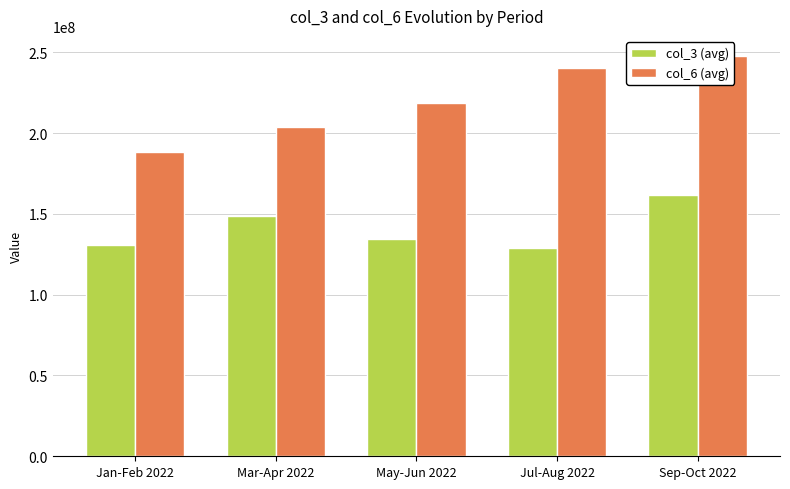

Between Sep-Oct 2022 and May-Jun 2022, which is larger?

Sep-Oct 2022